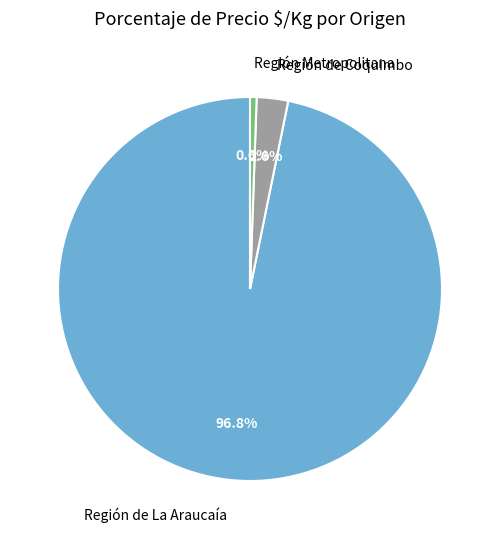

Is there any slice that represents more than half of the pie?

Yes